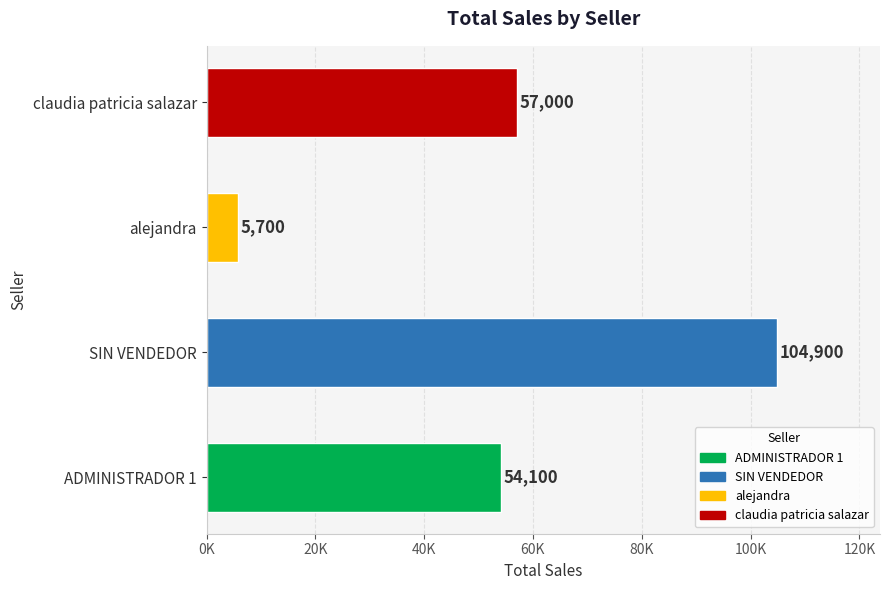

Are the bars horizontal?

Yes